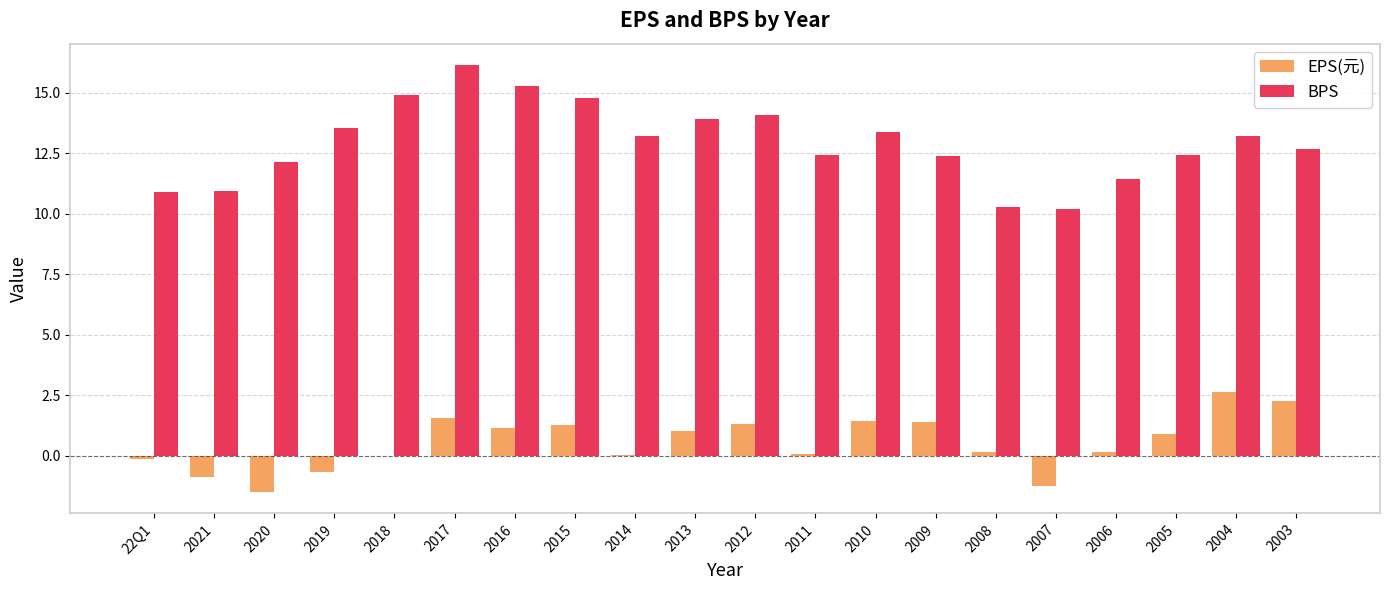

What value does the EPS(元) series have at 2004?

2.6